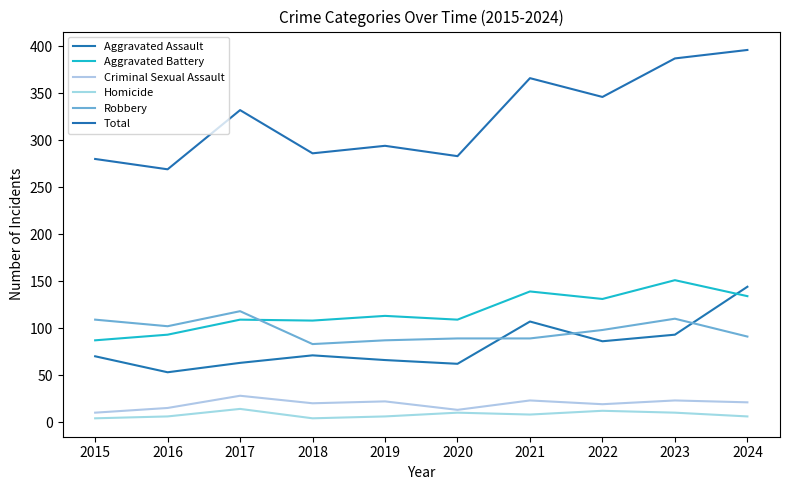

Does the chart have visible grid lines?

No